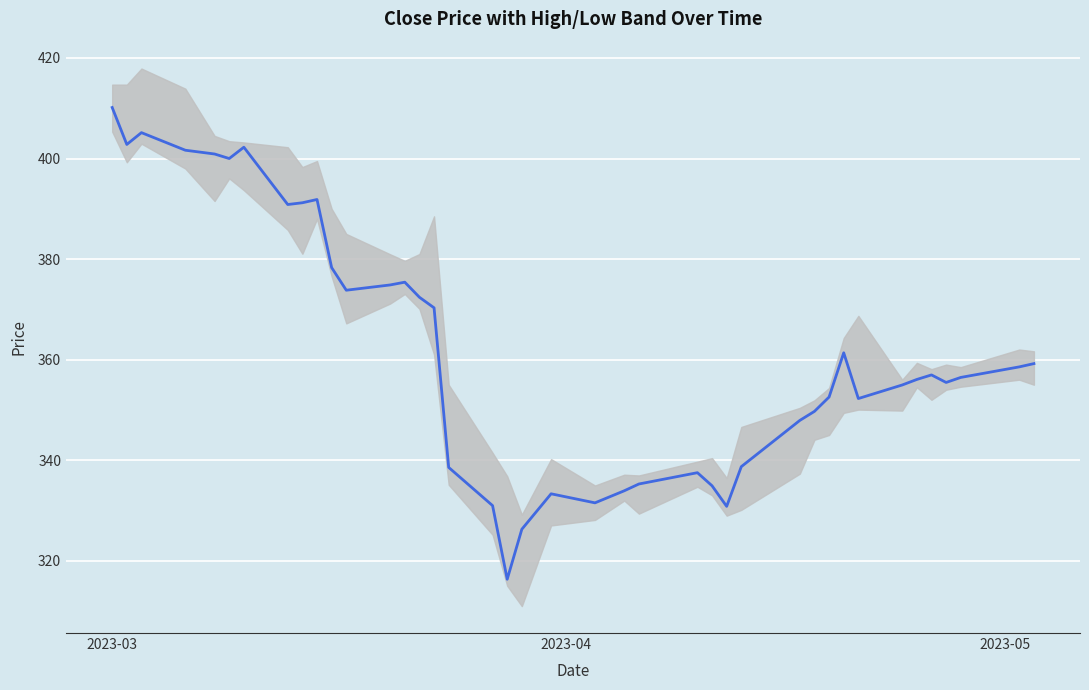

What is the smallest value displayed?

316.3